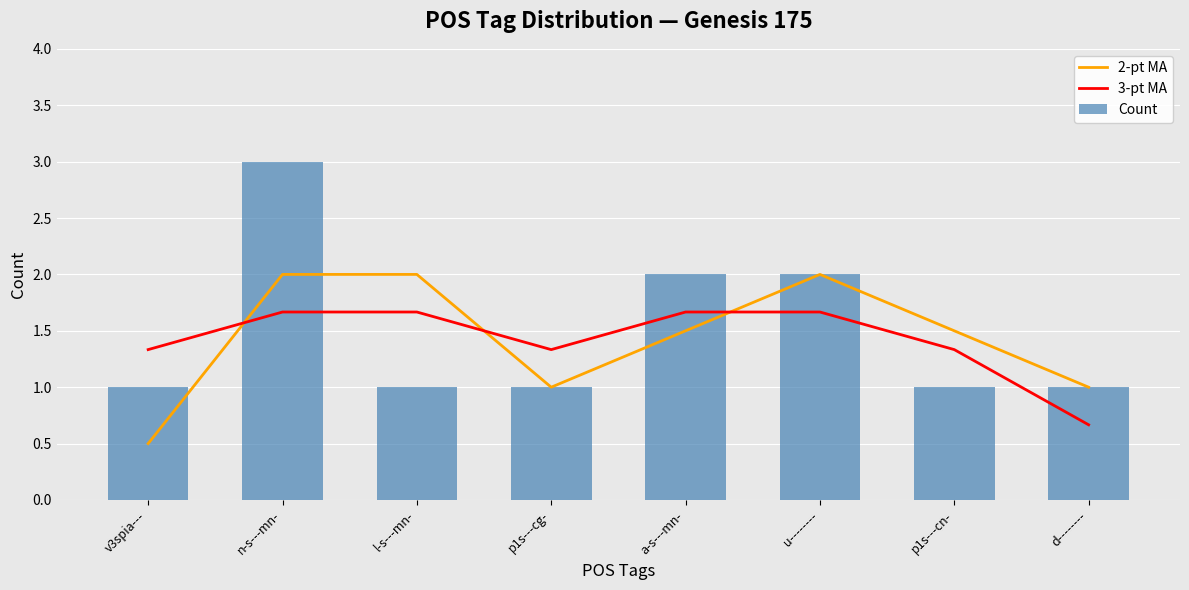

What is the label of the 3rd bar from the right?

u--------